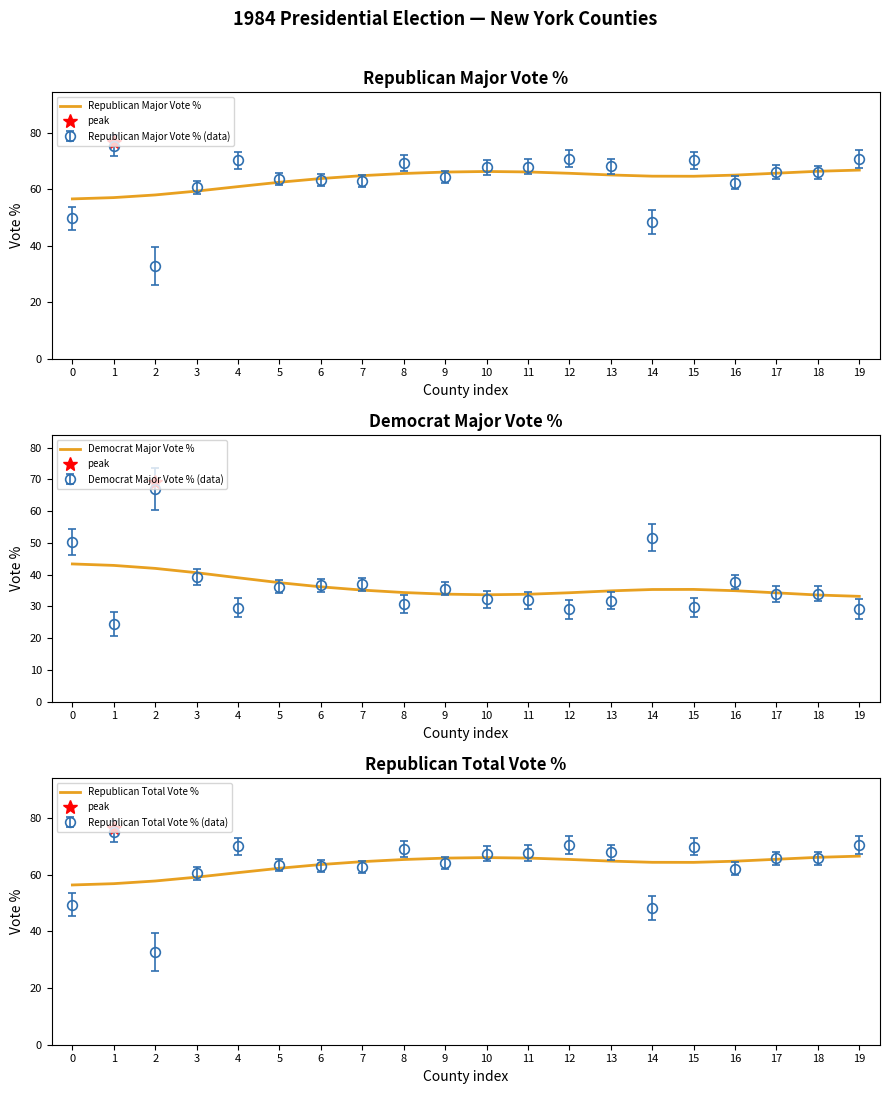

How many series are shown in this chart?

3